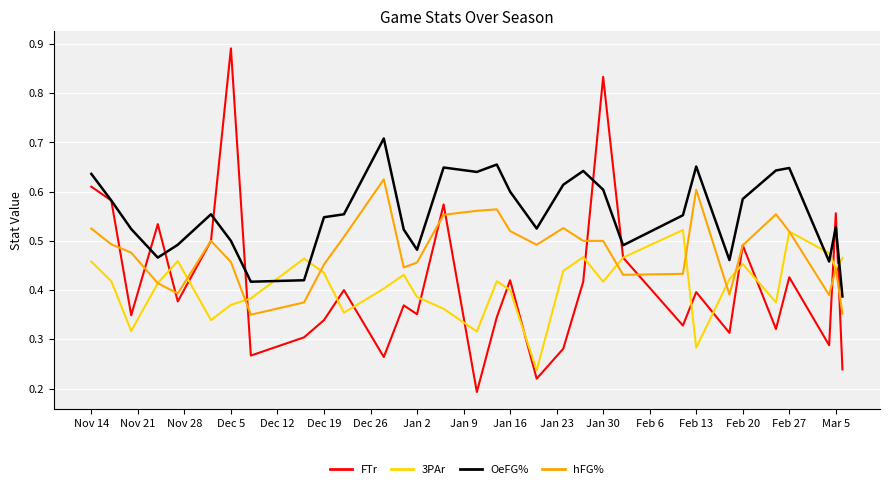

Rank the series by their maximum value, from highest to lowest.

FTr, OeFG%, hFG%, 3PAr